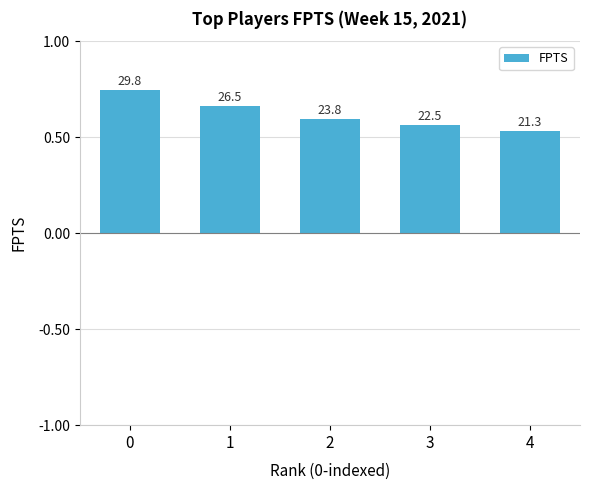

What is the ratio of the value at 3 to the value at 1?

0.8